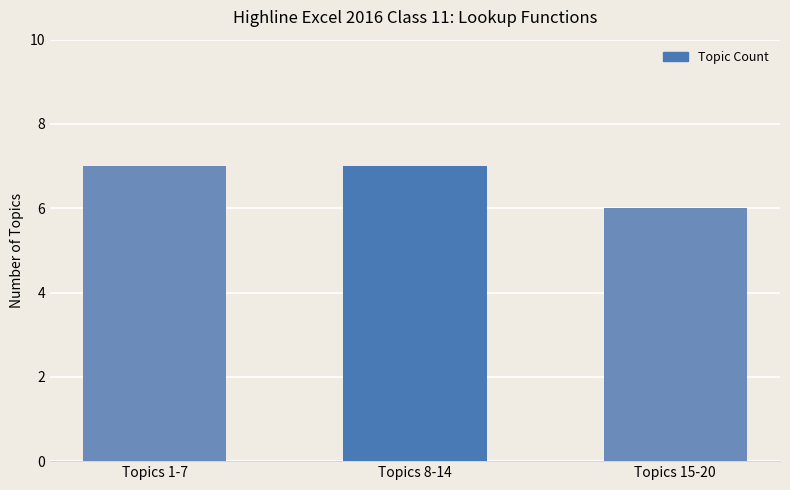

At which label is the value closest to 6?

Topics 15-20